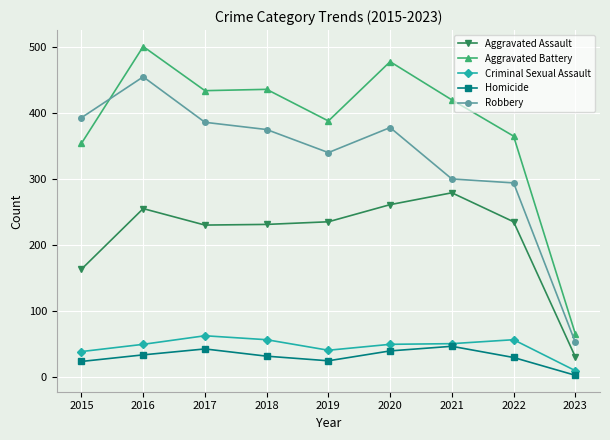

What value does the Criminal Sexual Assault series have at 2022, to the nearest 10?

60